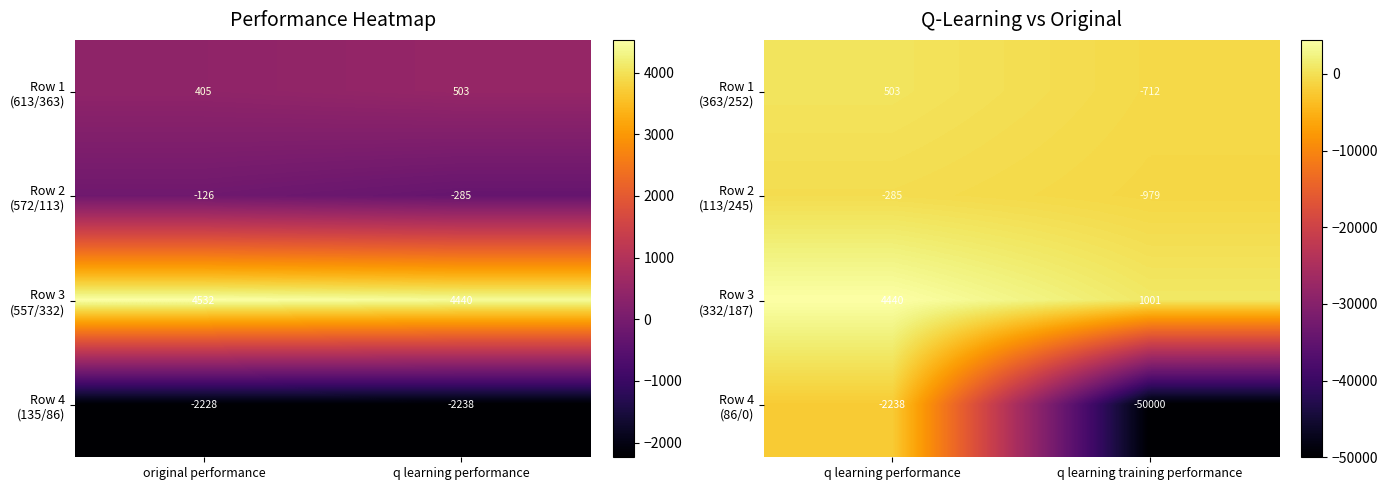

At which category does the chart reach its peak across all series?

q learning performance